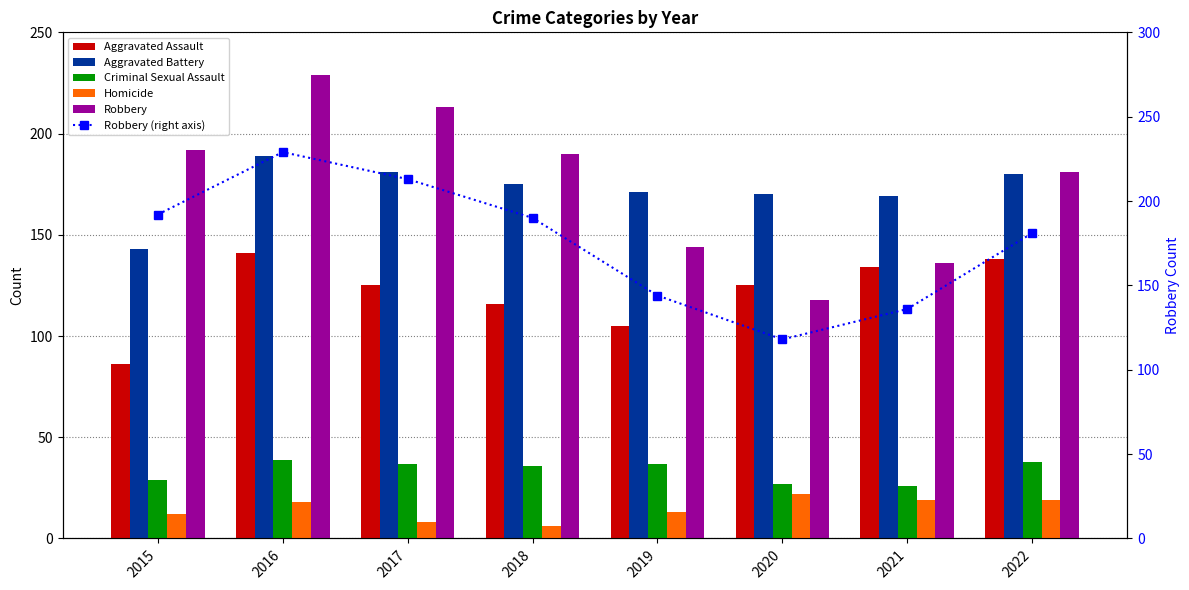

List the series in order of their peak value, highest first.

Robbery, Robbery (right axis), Aggravated Battery, Aggravated Assault, Criminal Sexual Assault, Homicide